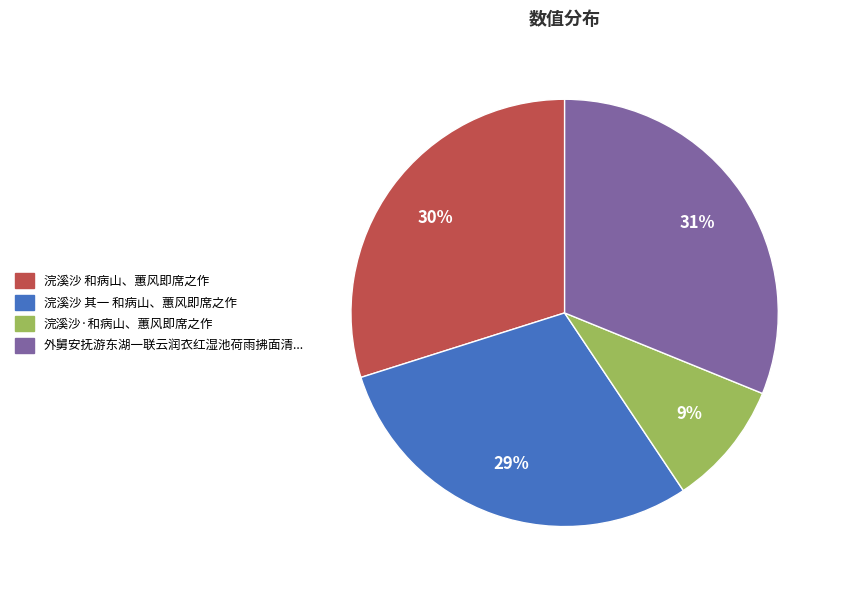

To the nearest percent, what is the average slice percentage?

25%